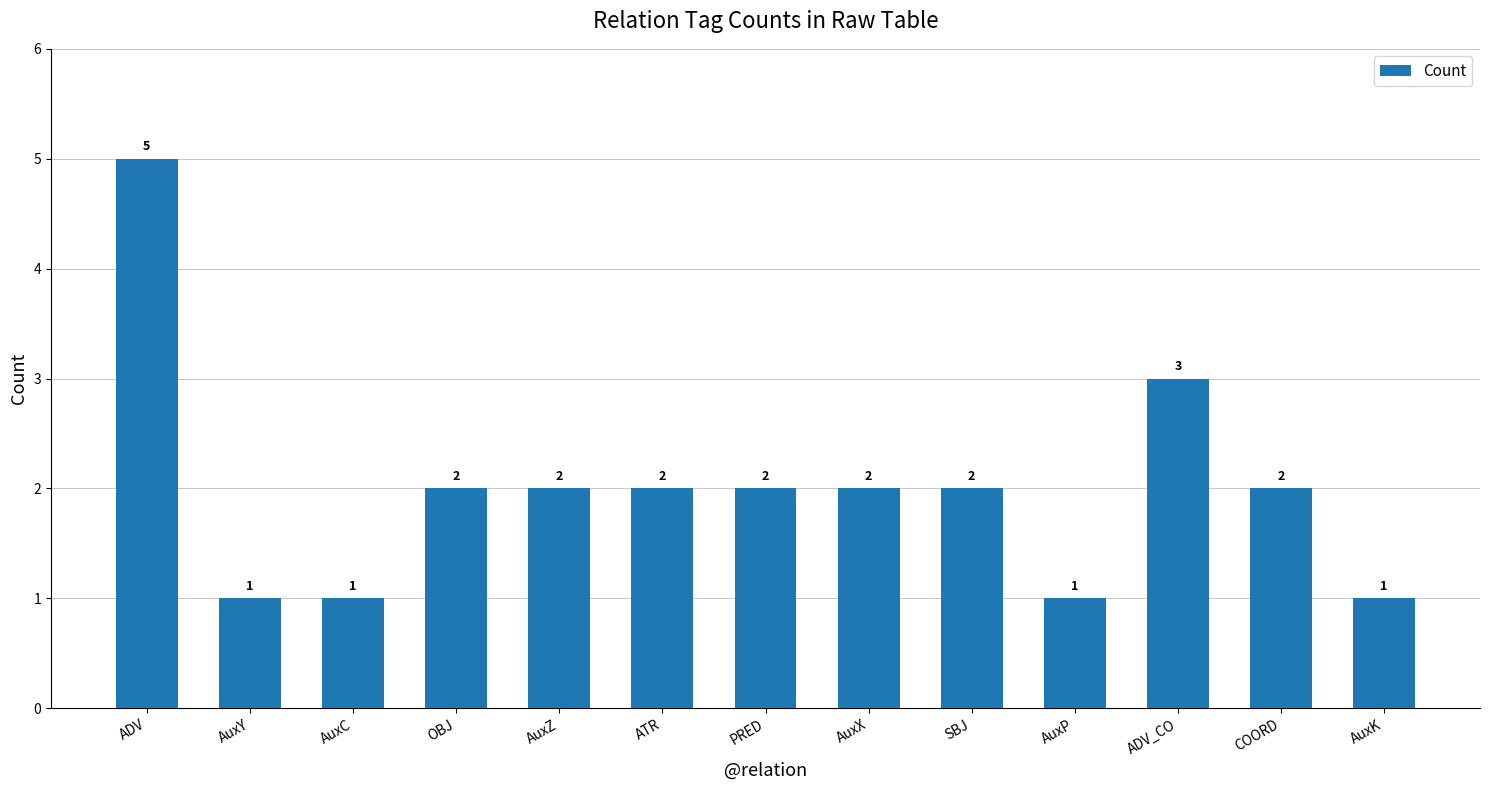

What is the minimum value shown in the chart?

1